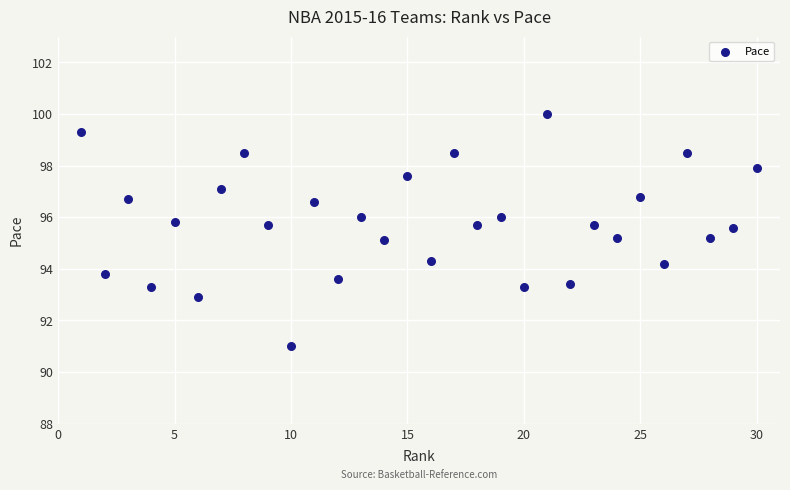

How many data points are displayed?

30